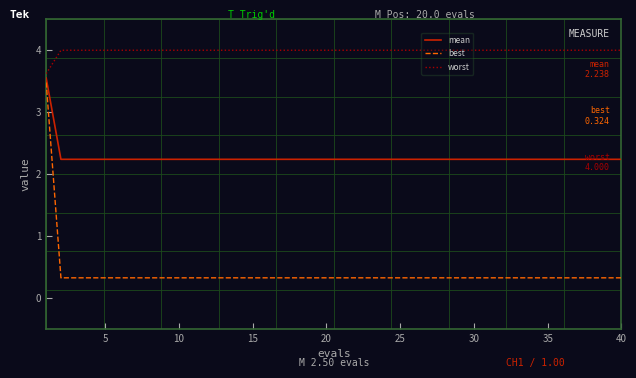

Which series has the largest range (max minus min)?

best